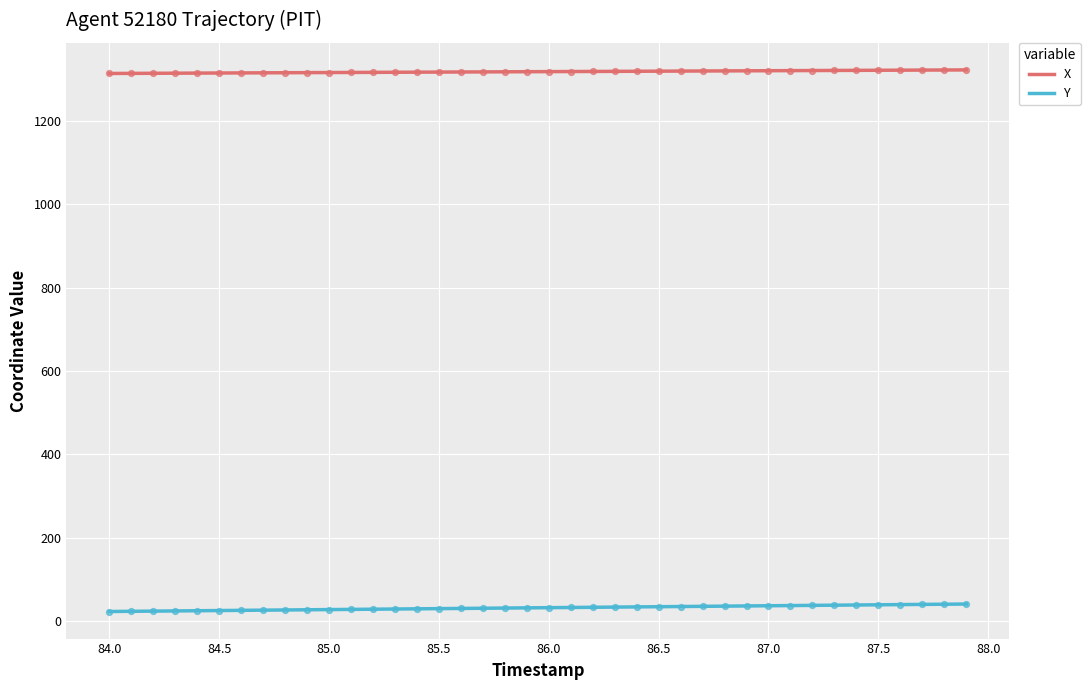

True or false: Y and X intersect in this chart.

False